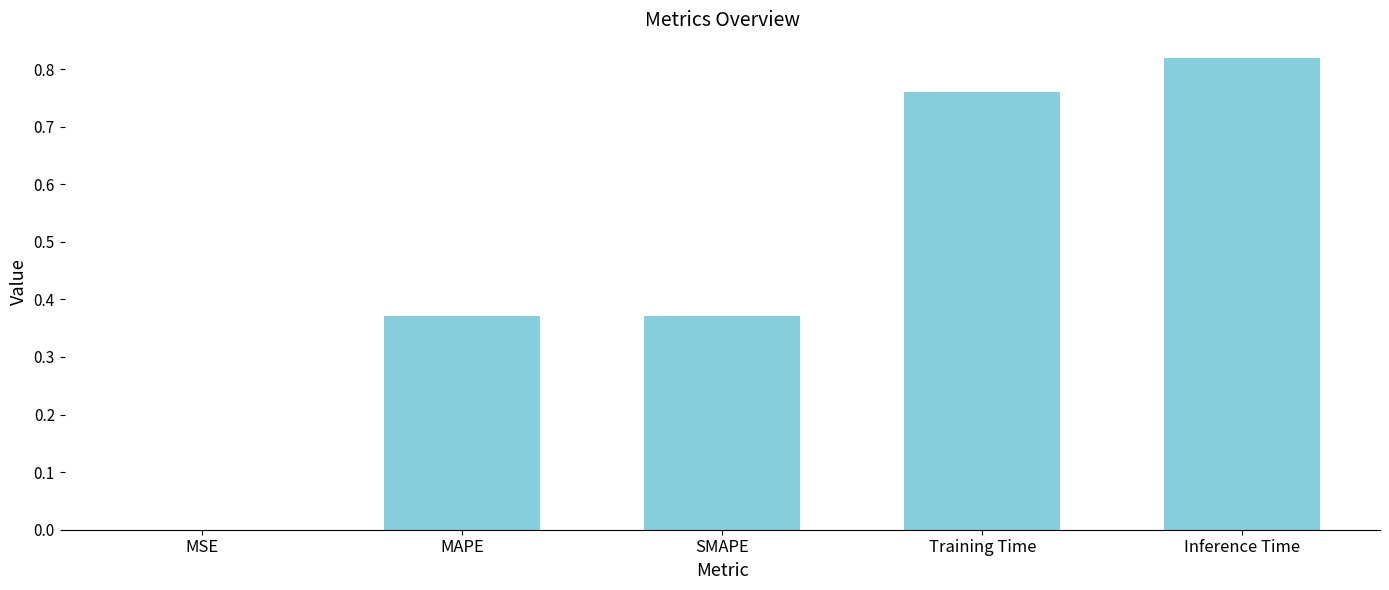

What is the sum of the values at MAPE and SMAPE?

0.7